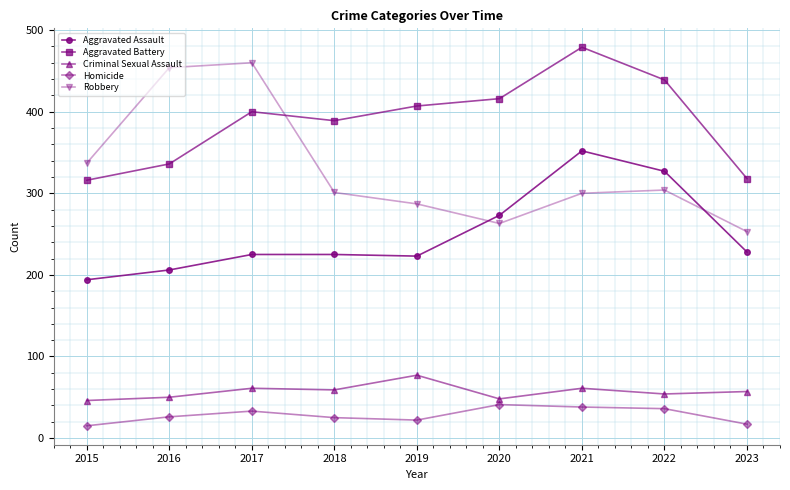

The value of Aggravated Assault at 2015 is 321. True or false?

False